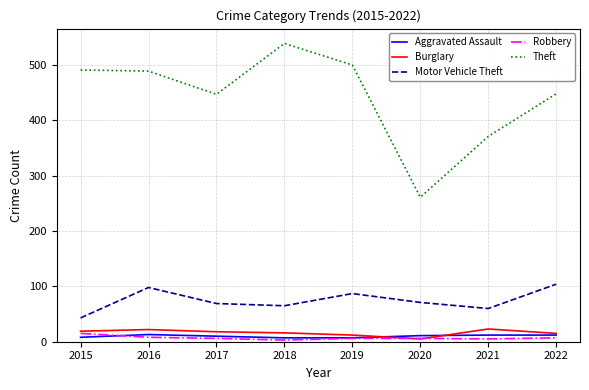

What is the sum of all Aggravated Assault values?

80